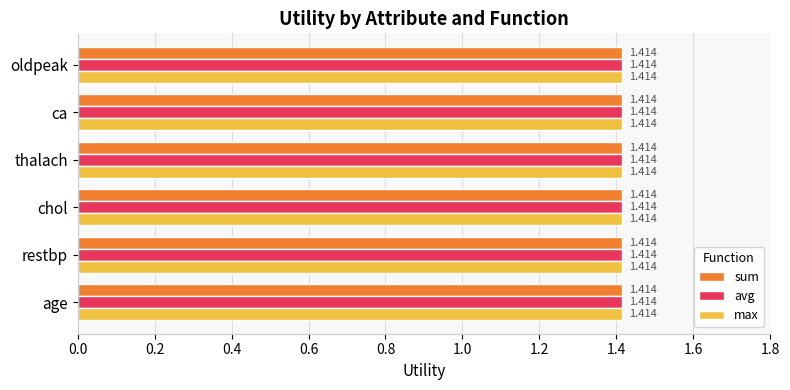

List the series in order of their overall mean, lowest first.

avg, sum, max